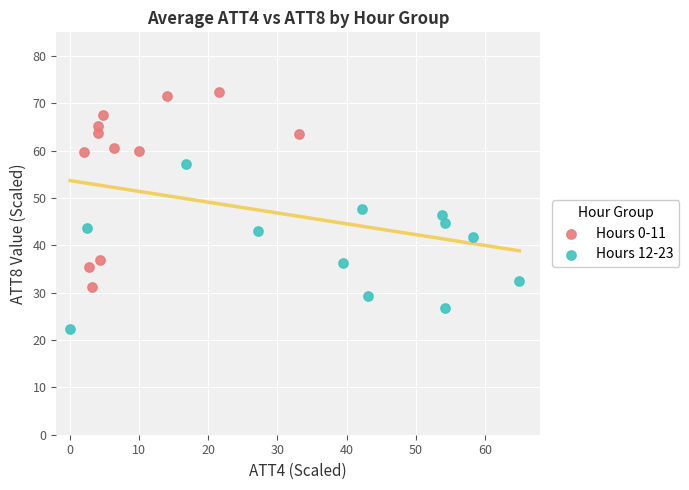

Which series contains the highest Y value?

Hours 0-11